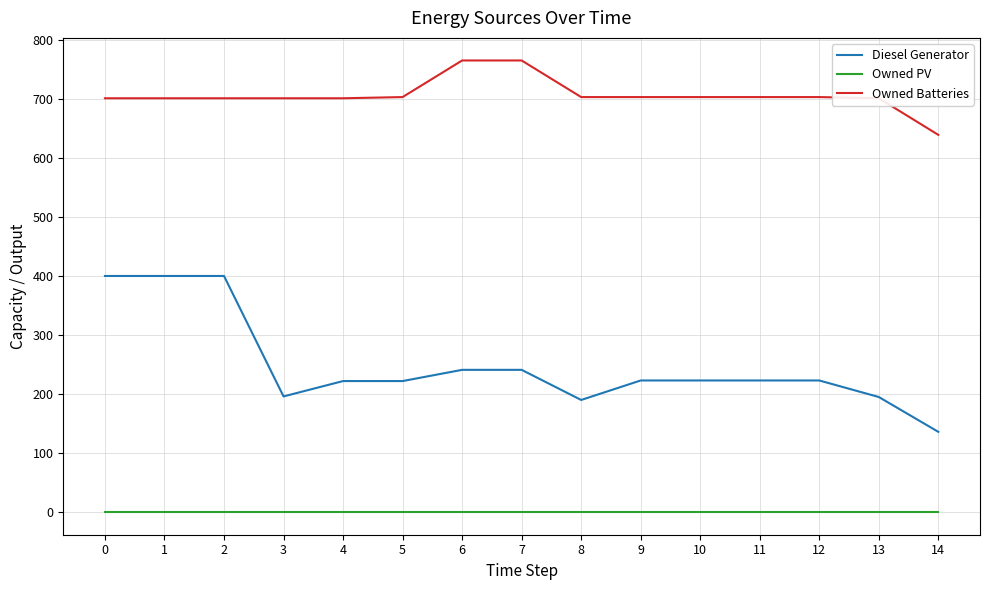

Read the Owned Batteries value at 8.

703